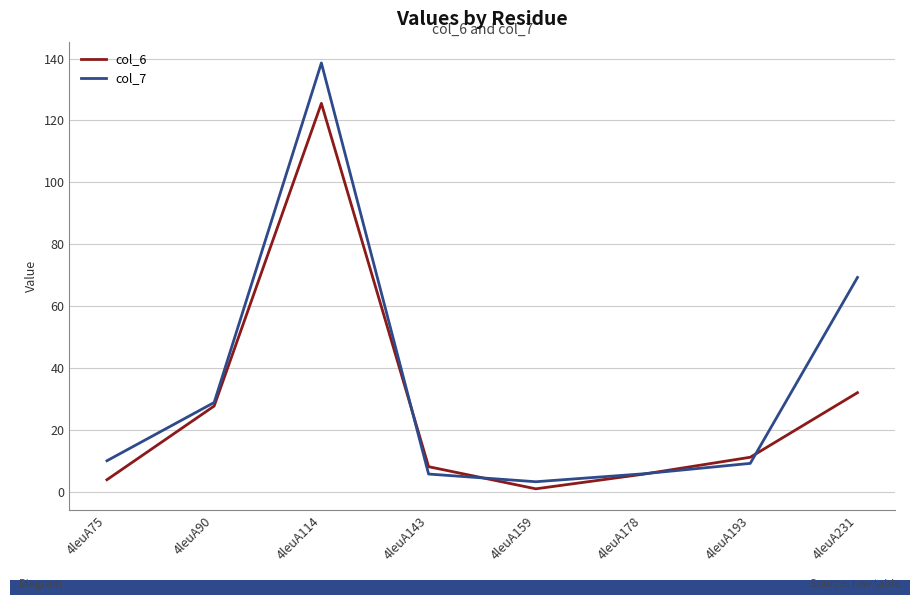

What is the total value across all series at 4leuA231?

101.2